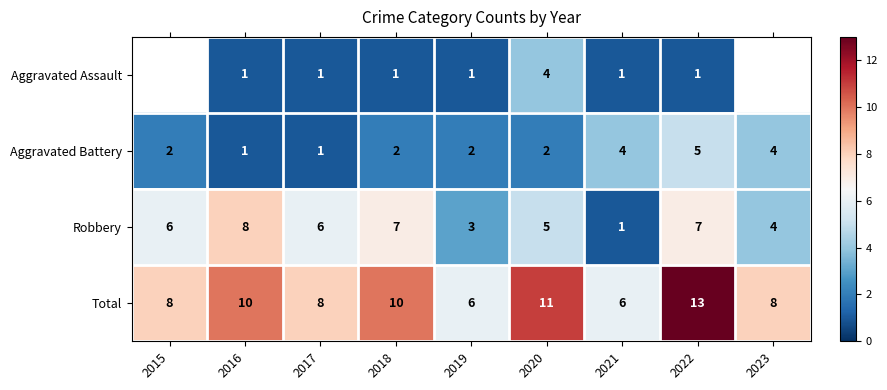

What is the spread (max minus min) of values at 2017?

7